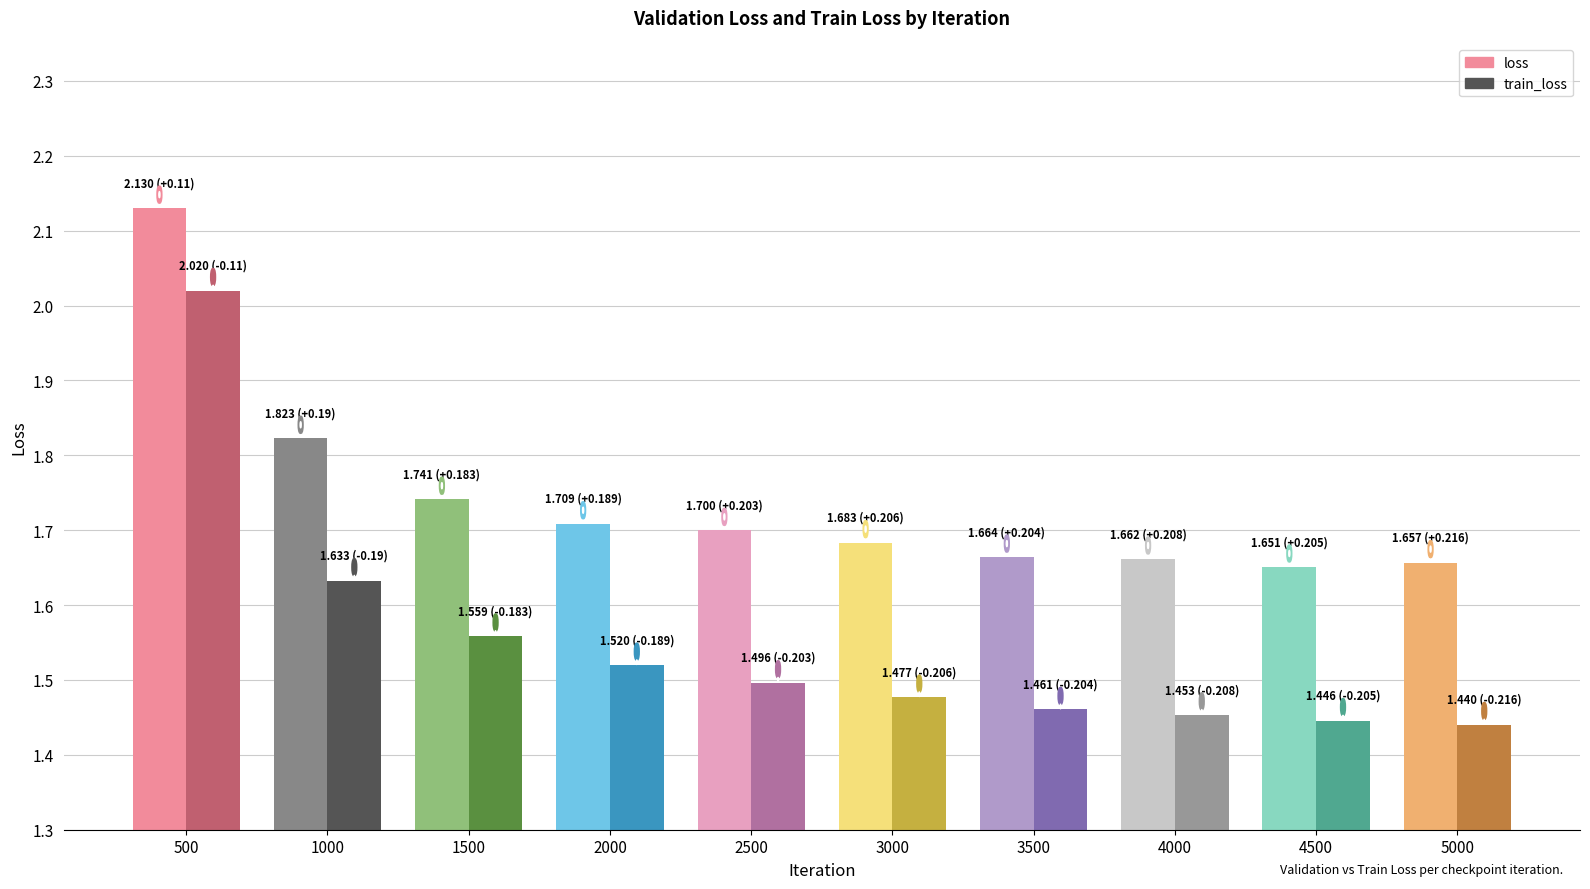

Which category has the highest value in the train_loss series?

500